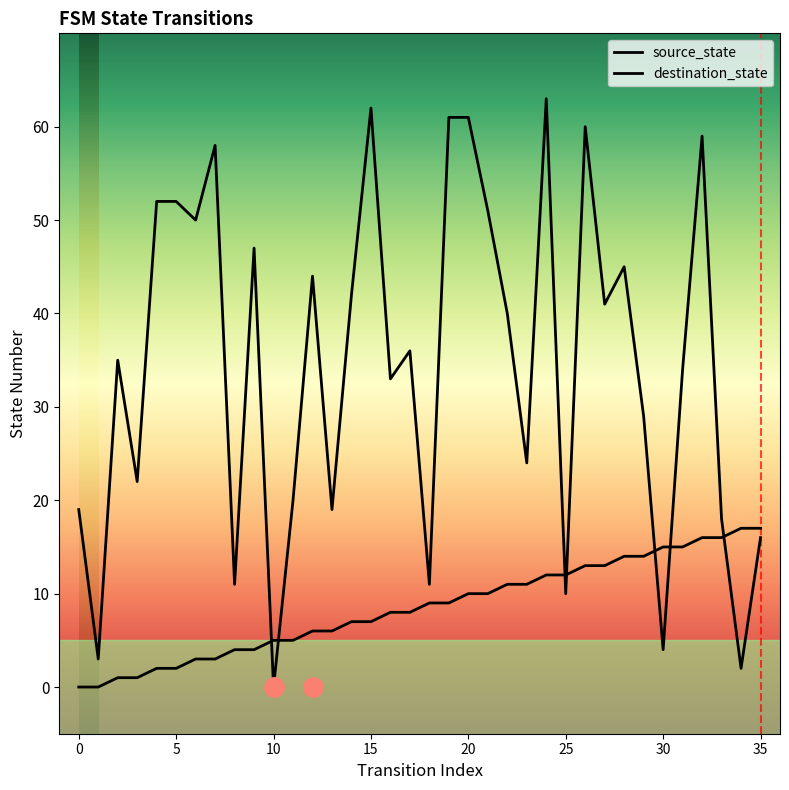

Reading right to left, extract all data points from this chart.

source_state: 35=17	34=17	33=16	32=16	31=15	30=15	29=14	28=14	27=13	26=13	25=12	24=12	23=11	22=11	21=10	20=10	19=9	18=9	17=8	16=8	15=7	14=7	13=6	12=6	11=5	10=5	9=4	8=4	7=3	6=3	5=2	4=2	3=1	2=1	1=0	0=0
destination_state: 35=16	34=2	33=18	32=59	31=34	30=4	29=29	28=45	27=41	26=60	25=10	24=63	23=24	22=40	21=51	20=61	19=61	18=11	17=36	16=33	15=62	14=42	13=19	12=44	11=20	10=0	9=47	8=11	7=58	6=50	5=52	4=52	3=22	2=35	1=3	0=19